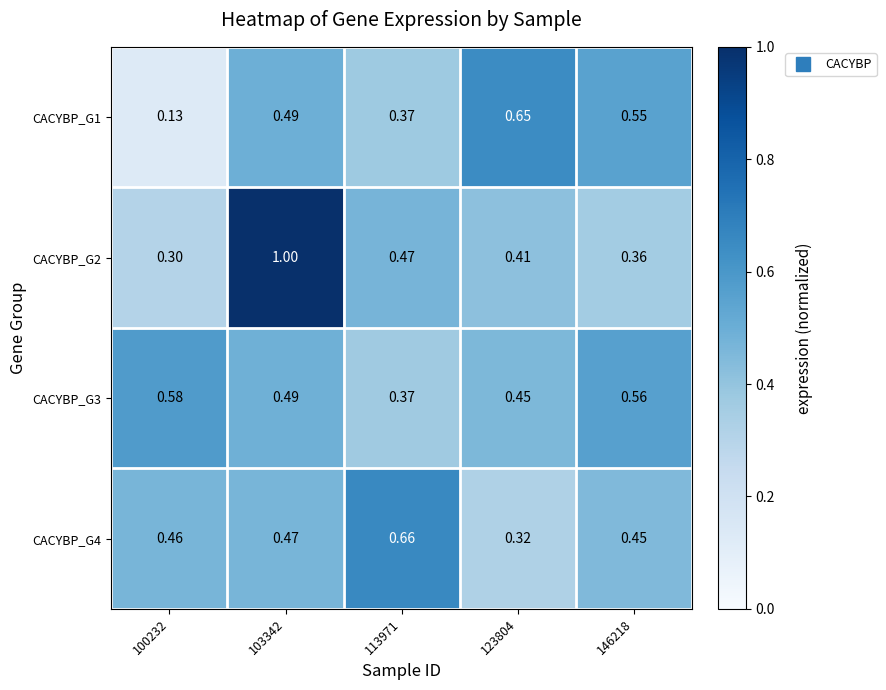

Which category has the lowest value across all series?

100232